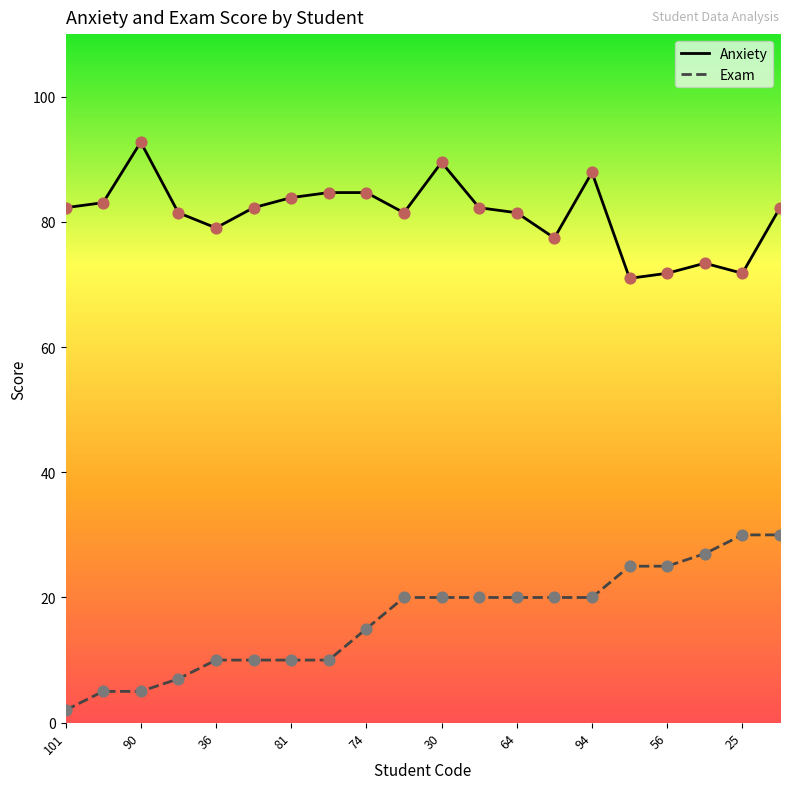

Rank the series by their maximum value, from lowest to highest.

Exam, Anxiety